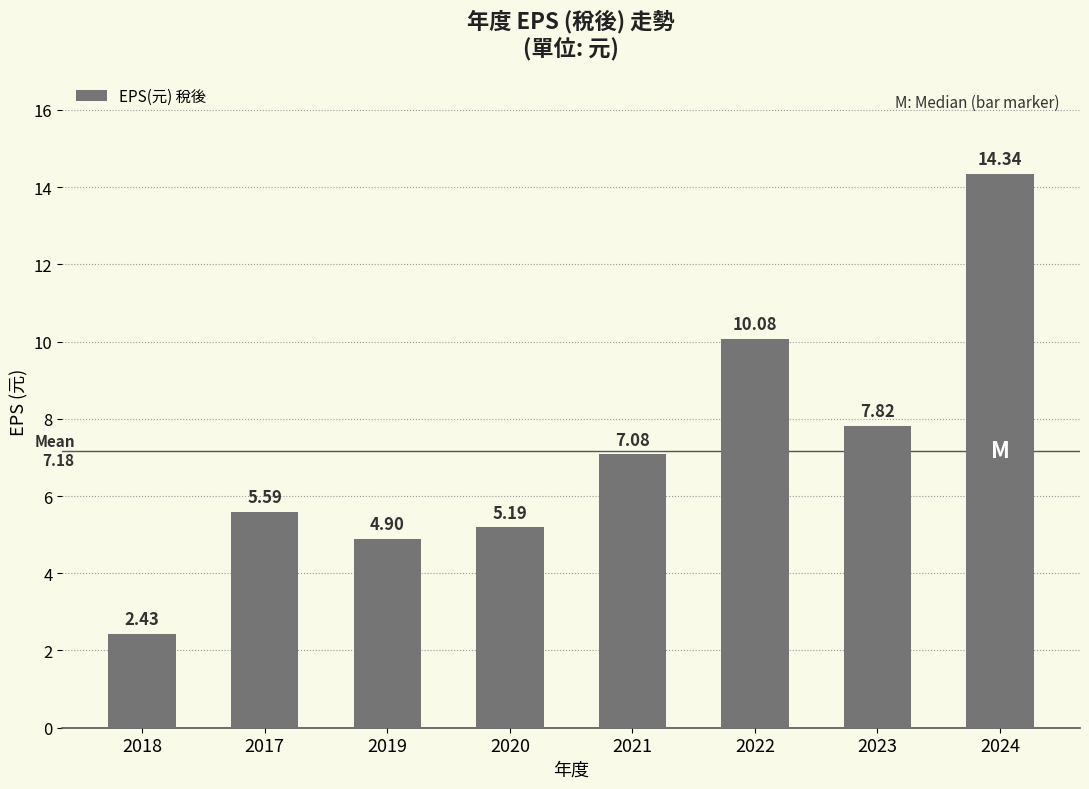

Approximately how many times larger is the value at 2019 compared to 2020?

0.9